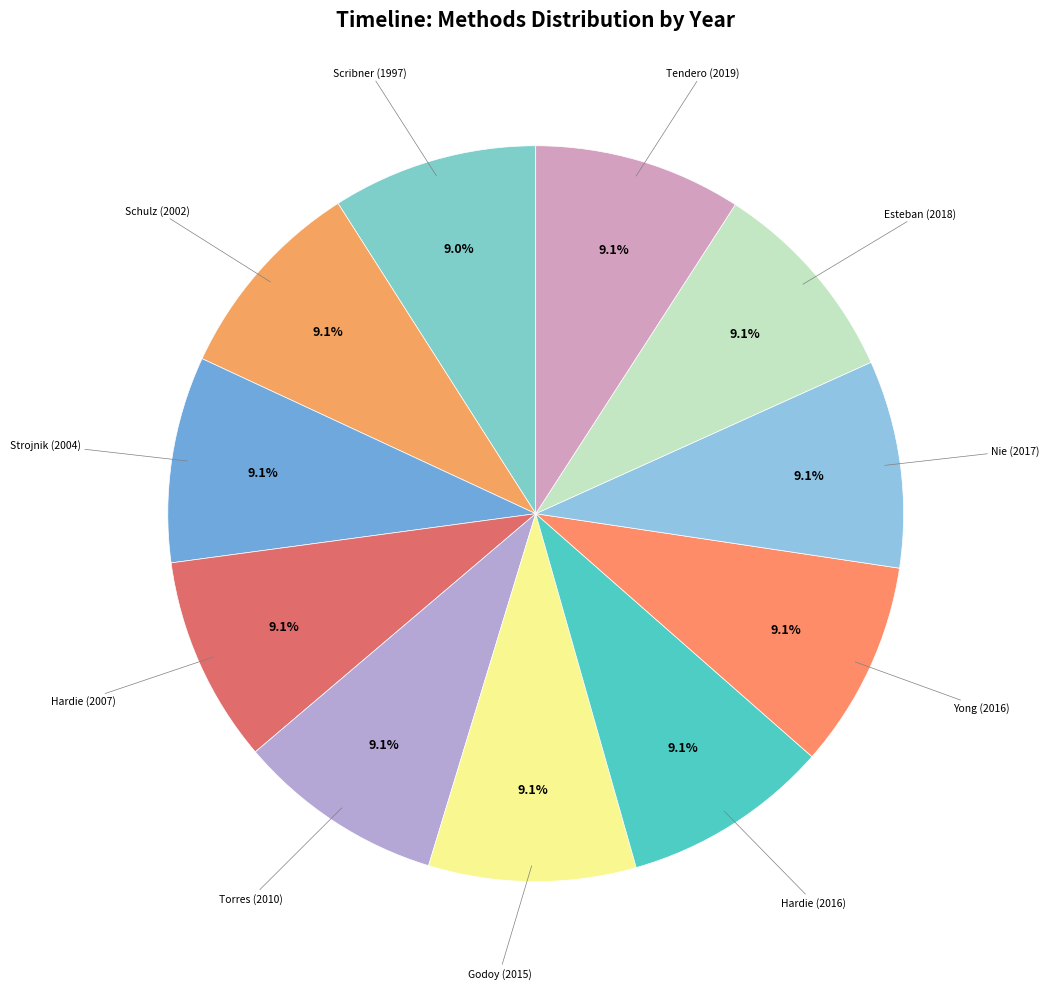

Which slice is the smallest?

Scribner 预言自适应技术在未来将非常有用。